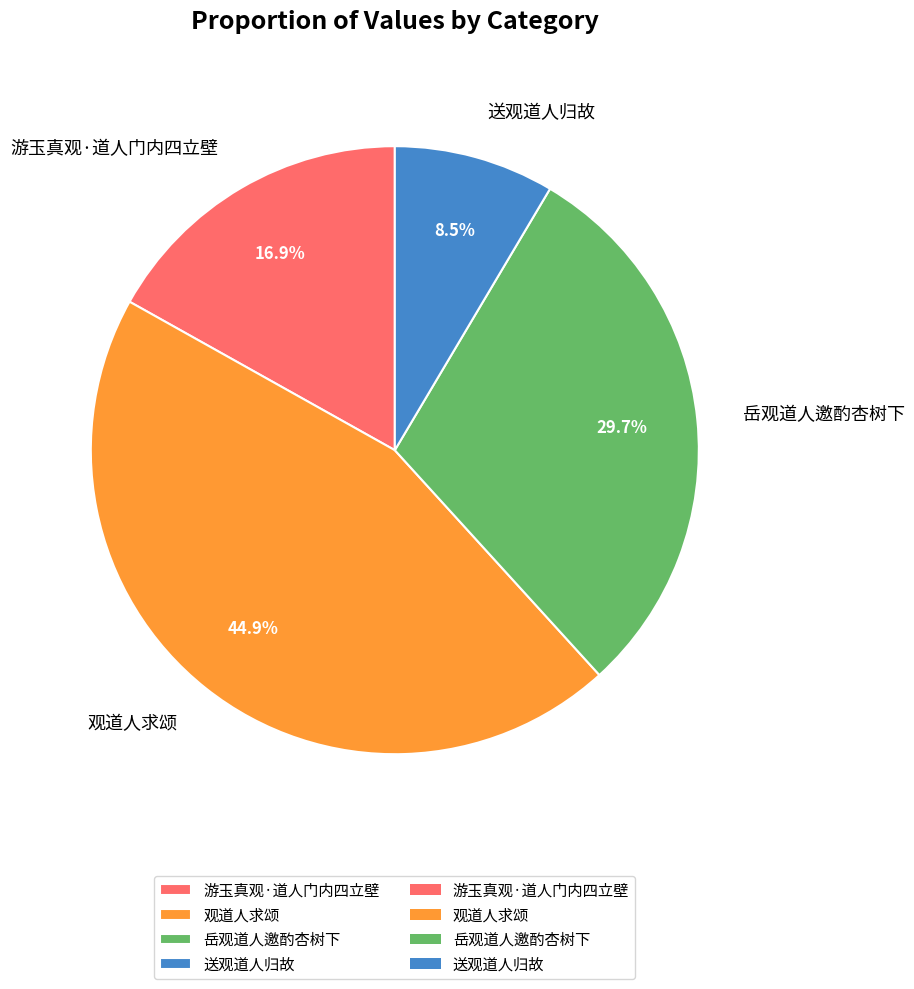

To the nearest percent, what is the combined percentage of 送观道人归故 and 观道人求颂?

53%